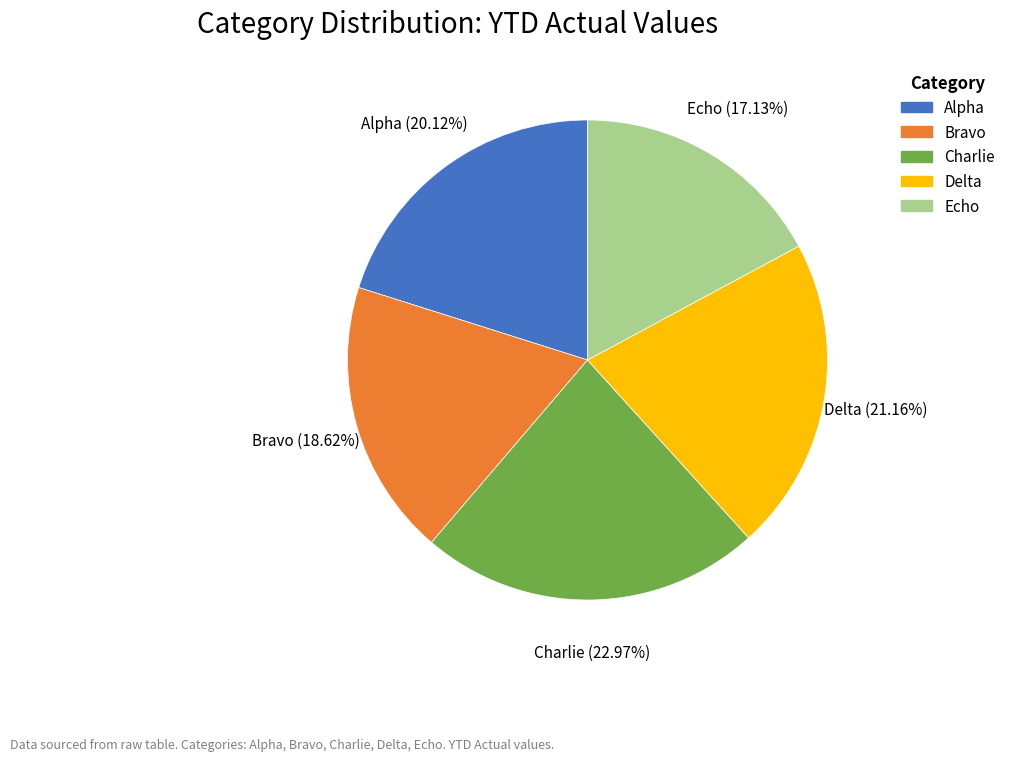

What is the ratio of the value at Delta to the value at Bravo?

1.1